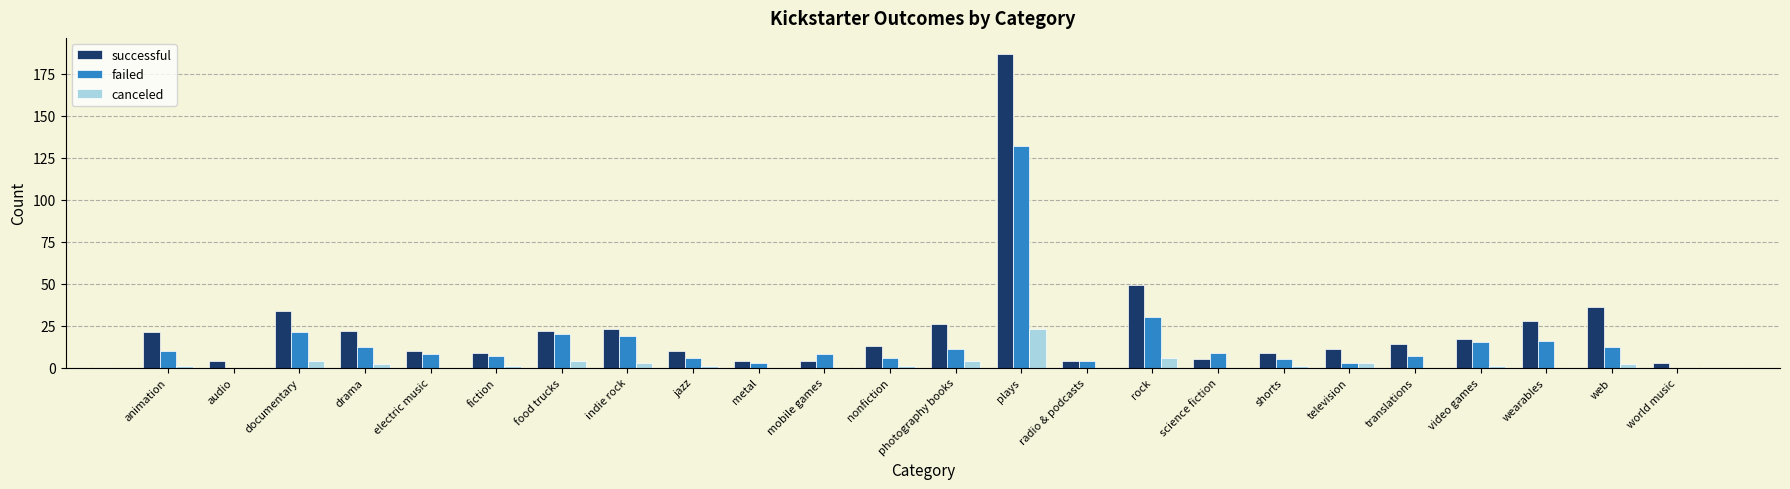

The successful series shows 65 at web. True or false?

False